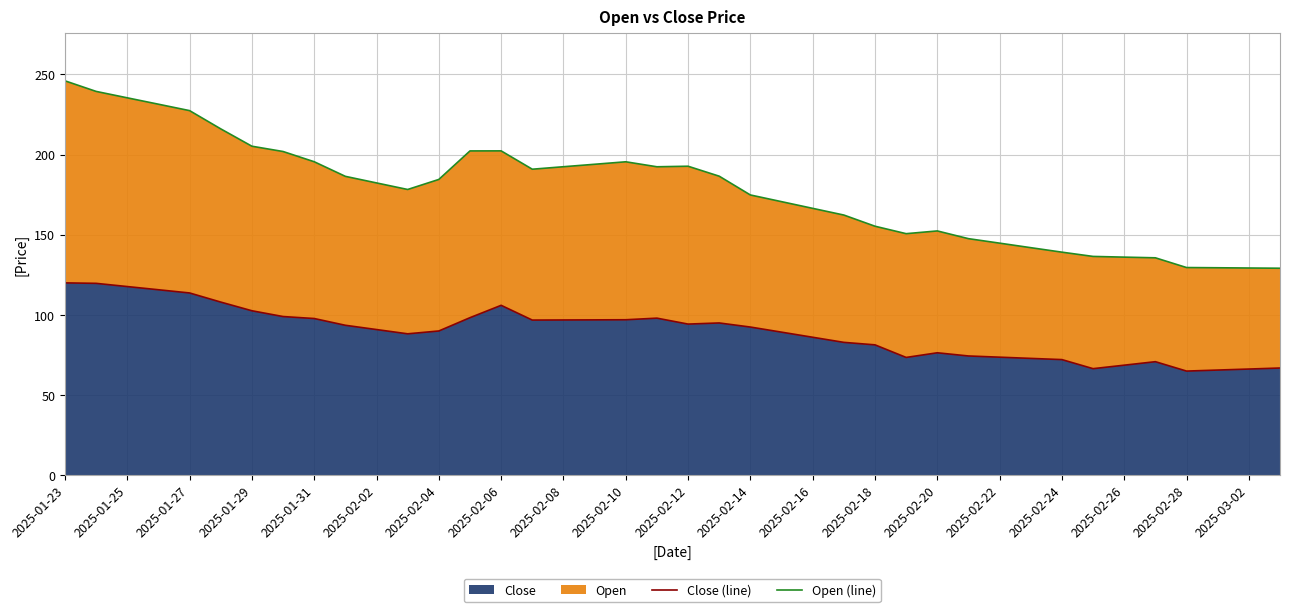

The value of Close at 2025-01-25 is 57.5. True or false?

False